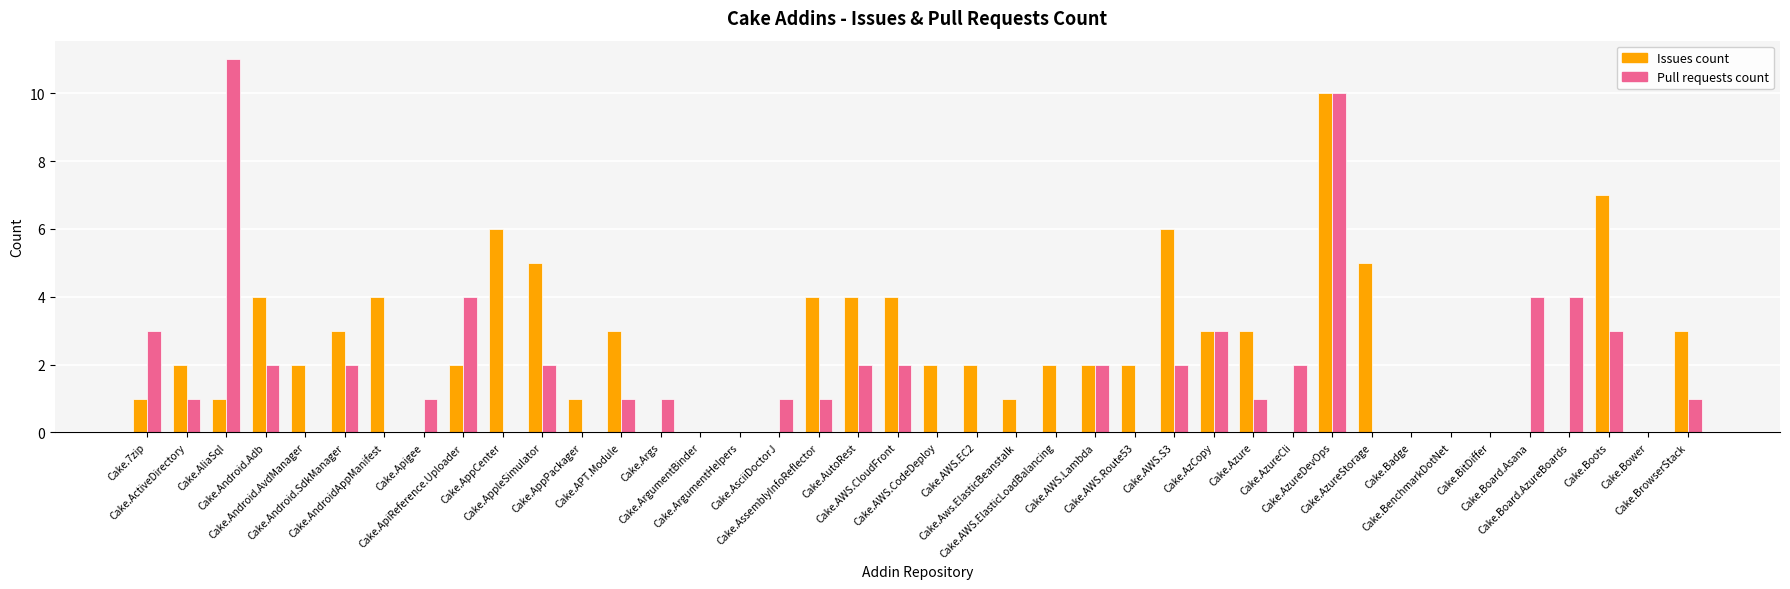

What is the maximum value shown in the chart?

11